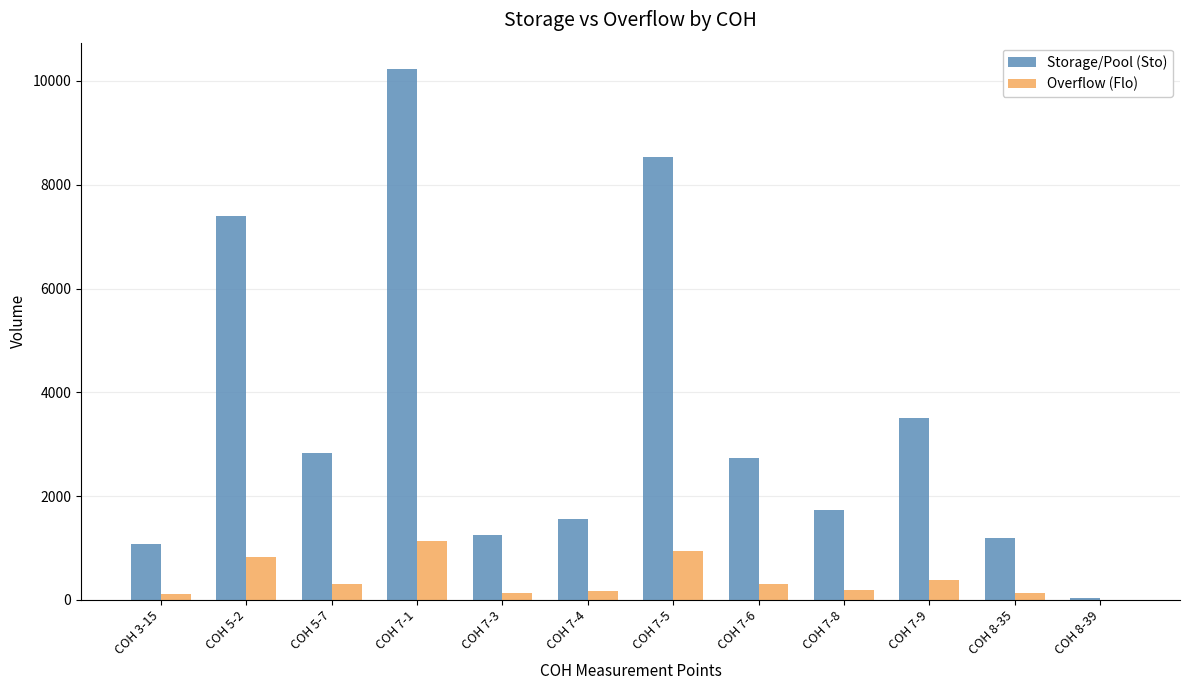

Which series has the widest spread of values?

Storage/Pool (Sto)